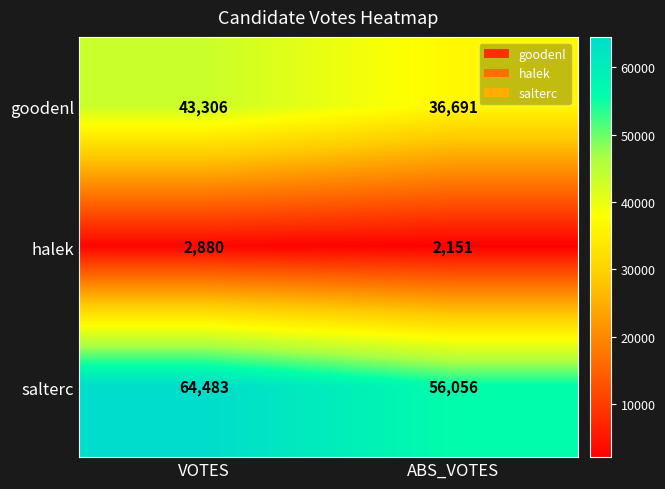

Reading right to left, list all the values displayed in this chart.

goodenl: 36691	43306
halek: 2151	2880
salterc: 56056	64483